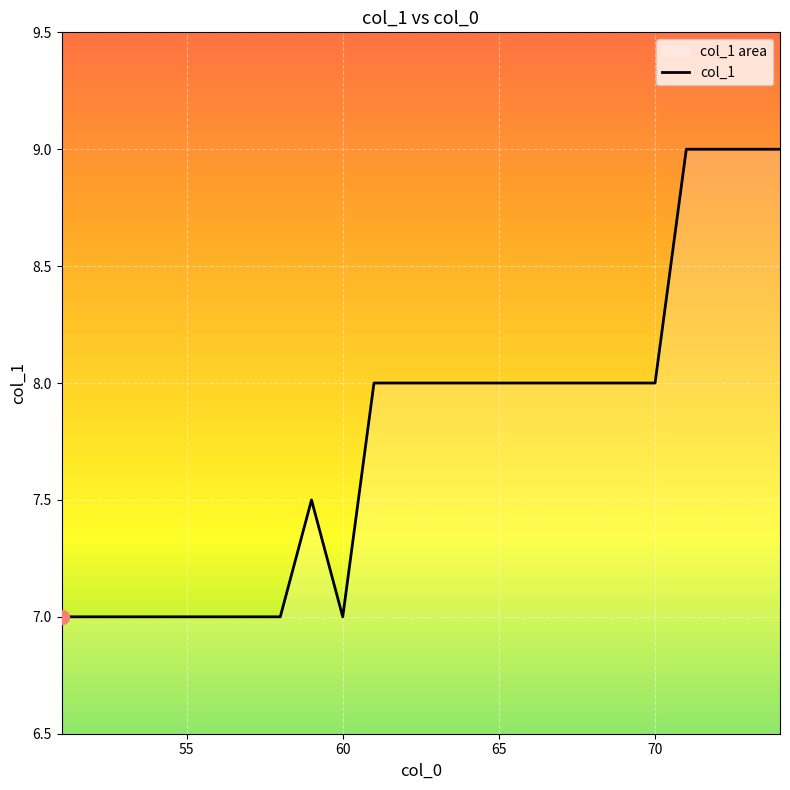

What is the difference between the maximum and minimum values?

2.0